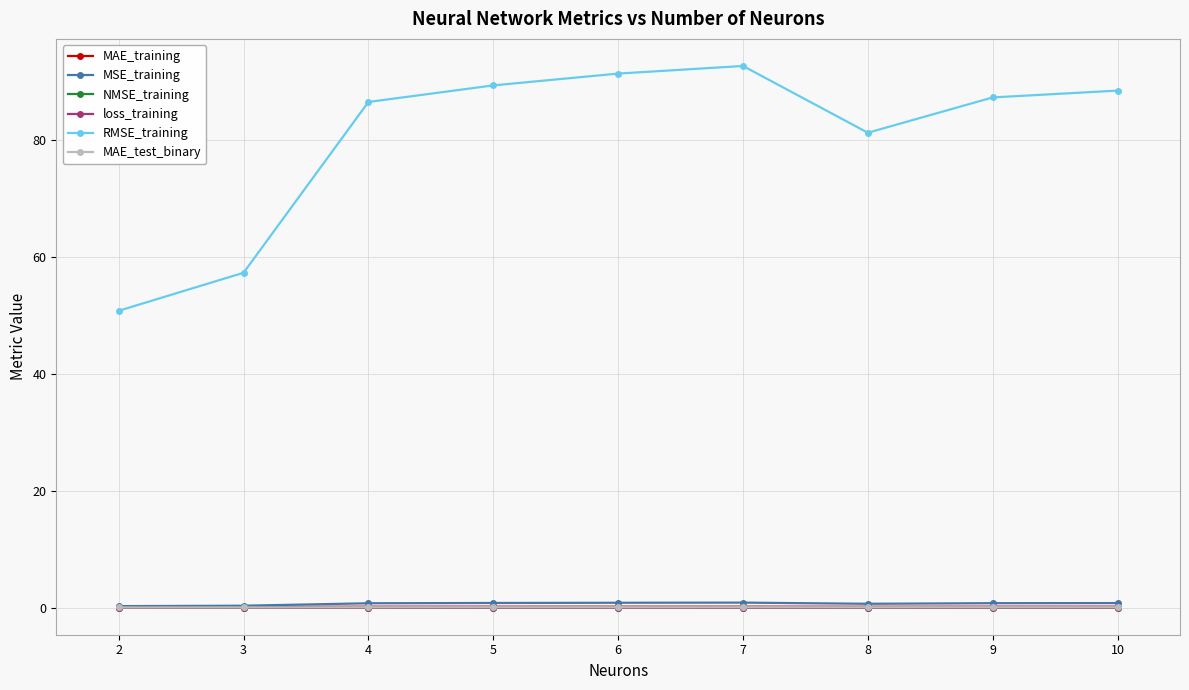

What is the difference between the second highest and second lowest values in the MSE_training series?

0.5